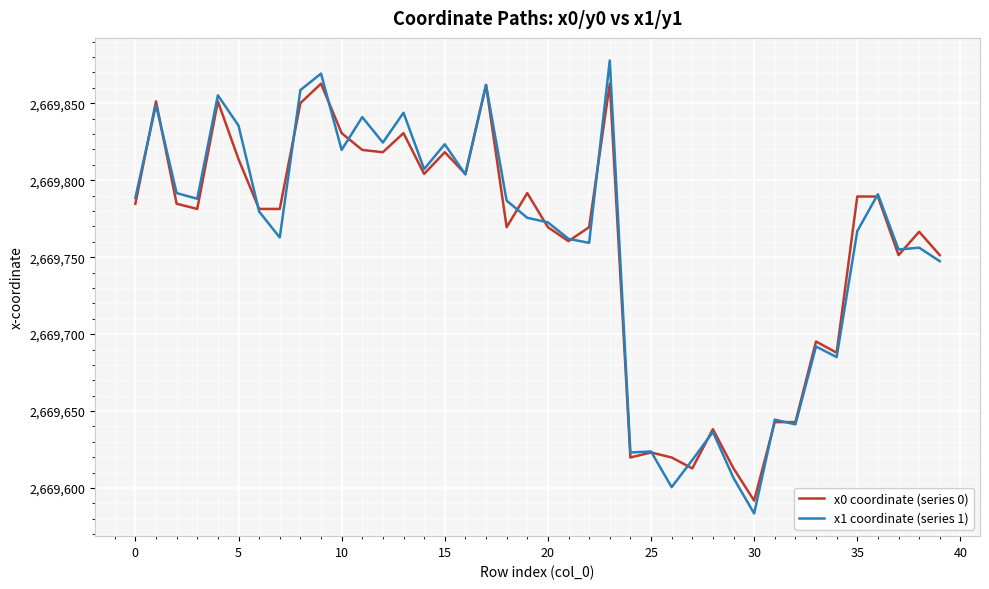

What is the minimum value for x1 coordinate (series 1)?

2669583.5